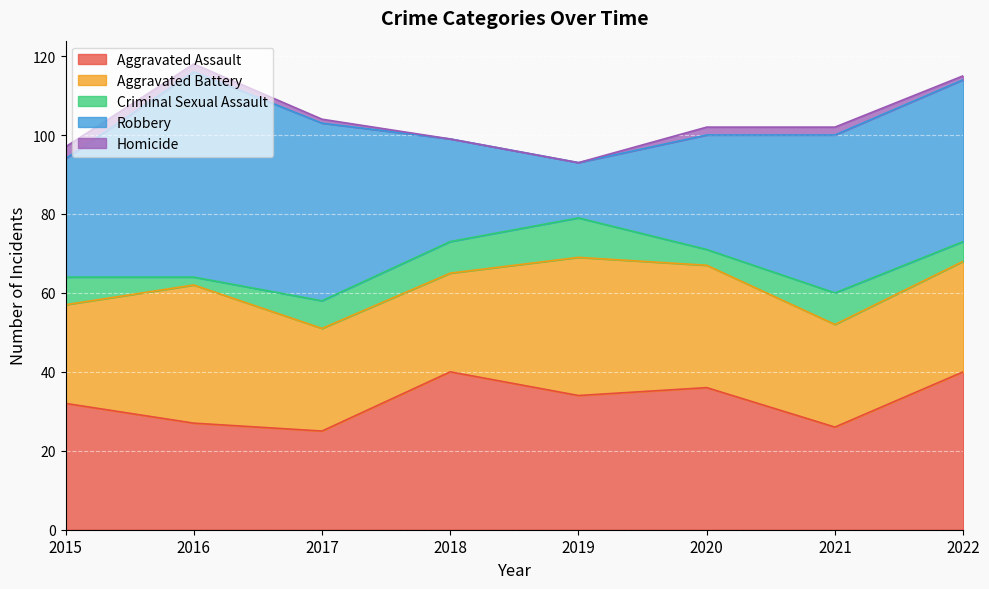

How many values in the Robbery series are below 40?

4